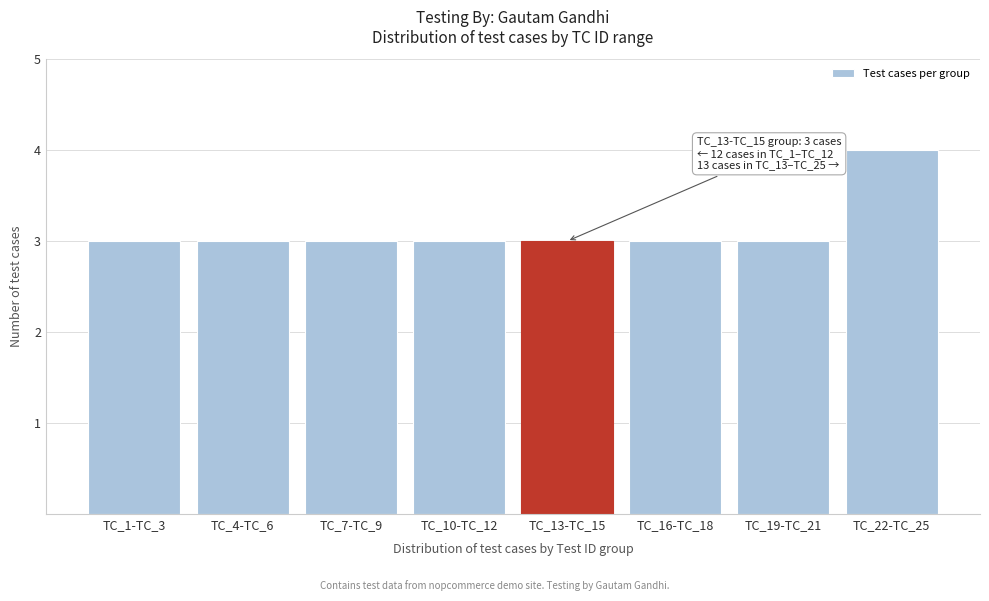

Reading left to right, what are all the values shown in this chart?

3	3	3	3	3	3	3	4